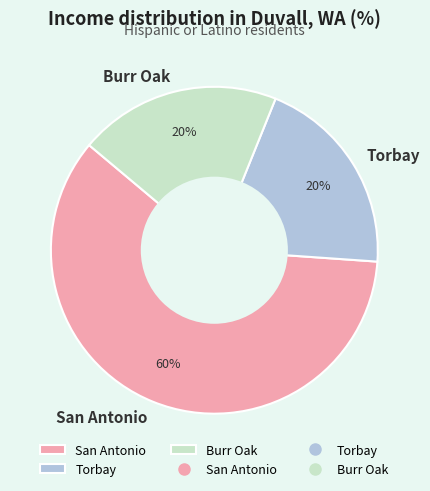

Does any single category account for the majority?

Yes